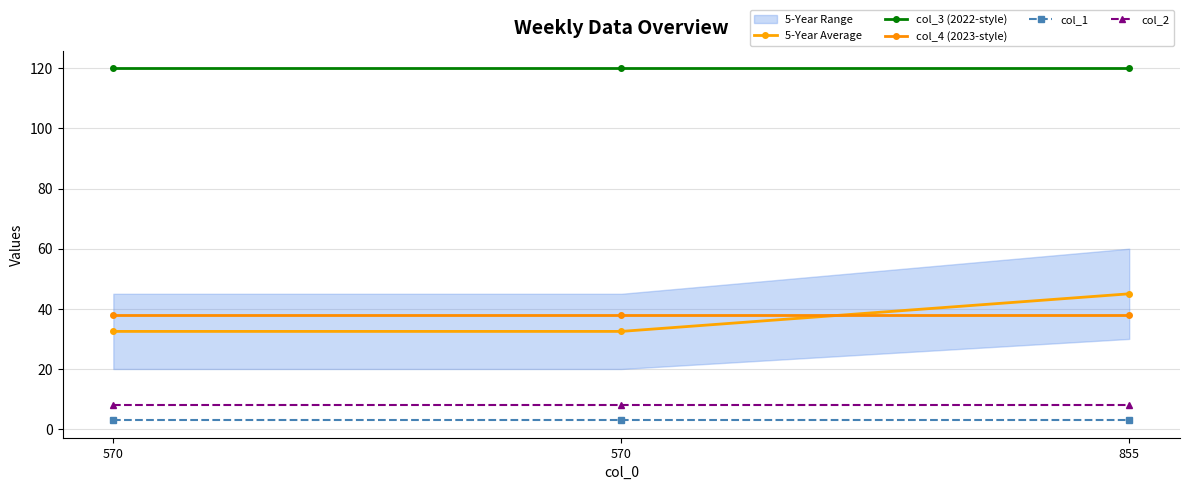

True or false: col_2 has a value of 8.0 at 855.

True